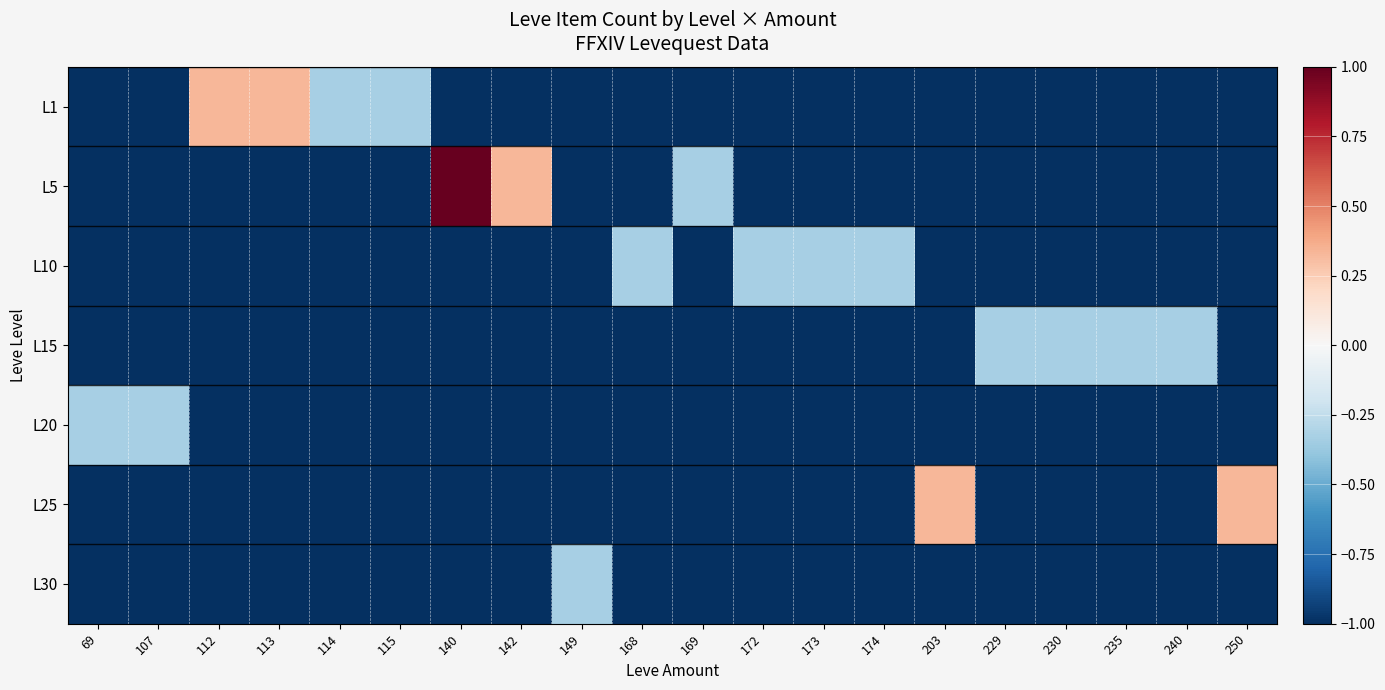

Reading right to left, list all the values displayed in this chart.

L1: 250=-1.0	240=-1.0	235=-1.0	230=-1.0	229=-1.0	203=-1.0	174=-1.0	173=-1.0	172=-1.0	169=-1.0	168=-1.0	149=-1.0	142=-1.0	140=-1.0	115=-0.3	114=-0.3	113=0.3	112=0.3	107=-1.0	69=-1.0
L5: 250=-1.0	240=-1.0	235=-1.0	230=-1.0	229=-1.0	203=-1.0	174=-1.0	173=-1.0	172=-1.0	169=-0.3	168=-1.0	149=-1.0	142=0.3	140=1.0	115=-1.0	114=-1.0	113=-1.0	112=-1.0	107=-1.0	69=-1.0
L10: 250=-1.0	240=-1.0	235=-1.0	230=-1.0	229=-1.0	203=-1.0	174=-0.3	173=-0.3	172=-0.3	169=-1.0	168=-0.3	149=-1.0	142=-1.0	140=-1.0	115=-1.0	114=-1.0	113=-1.0	112=-1.0	107=-1.0	69=-1.0
L15: 250=-1.0	240=-0.3	235=-0.3	230=-0.3	229=-0.3	203=-1.0	174=-1.0	173=-1.0	172=-1.0	169=-1.0	168=-1.0	149=-1.0	142=-1.0	140=-1.0	115=-1.0	114=-1.0	113=-1.0	112=-1.0	107=-1.0	69=-1.0
L20: 250=-1.0	240=-1.0	235=-1.0	230=-1.0	229=-1.0	203=-1.0	174=-1.0	173=-1.0	172=-1.0	169=-1.0	168=-1.0	149=-1.0	142=-1.0	140=-1.0	115=-1.0	114=-1.0	113=-1.0	112=-1.0	107=-0.3	69=-0.3
L25: 250=0.3	240=-1.0	235=-1.0	230=-1.0	229=-1.0	203=0.3	174=-1.0	173=-1.0	172=-1.0	169=-1.0	168=-1.0	149=-1.0	142=-1.0	140=-1.0	115=-1.0	114=-1.0	113=-1.0	112=-1.0	107=-1.0	69=-1.0
L30: 250=-1.0	240=-1.0	235=-1.0	230=-1.0	229=-1.0	203=-1.0	174=-1.0	173=-1.0	172=-1.0	169=-1.0	168=-1.0	149=-0.3	142=-1.0	140=-1.0	115=-1.0	114=-1.0	113=-1.0	112=-1.0	107=-1.0	69=-1.0